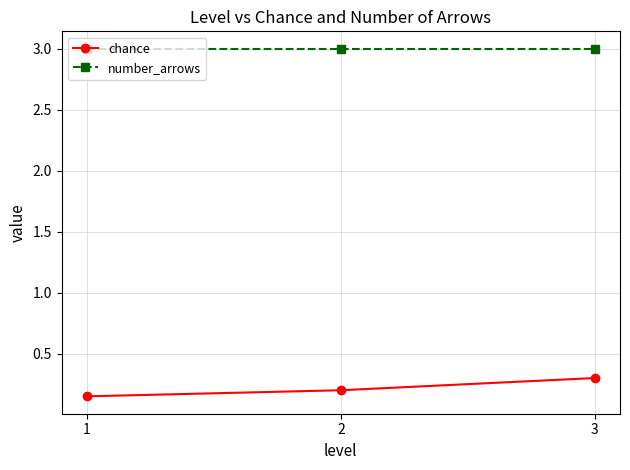

What are all the series names shown in the legend?

chance, number_arrows